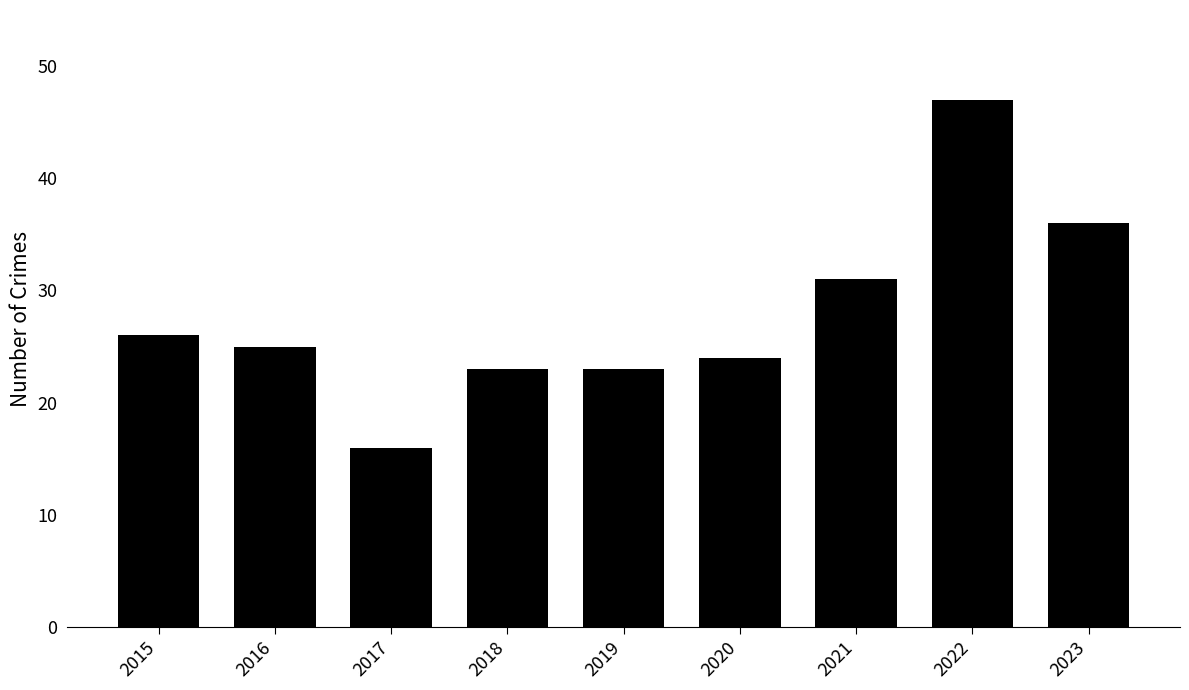

What is the value of the 9th bar from the left?

36